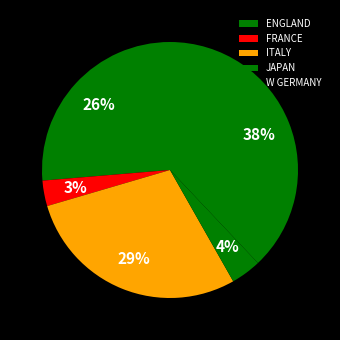

What is the change in value from ENGLAND to FRANCE?

-33222